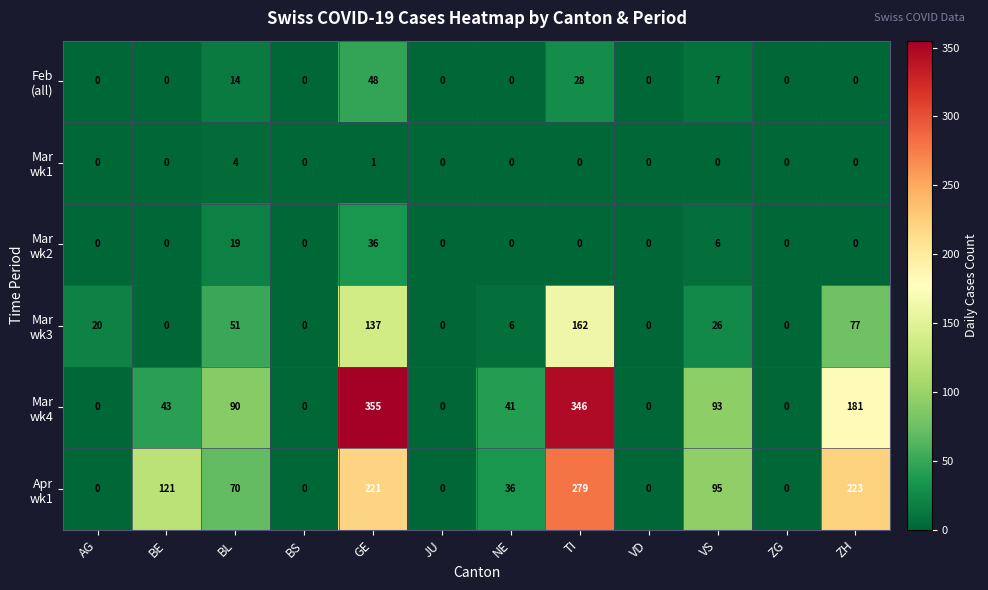

At how many categories does at least one series exceed 96?

4